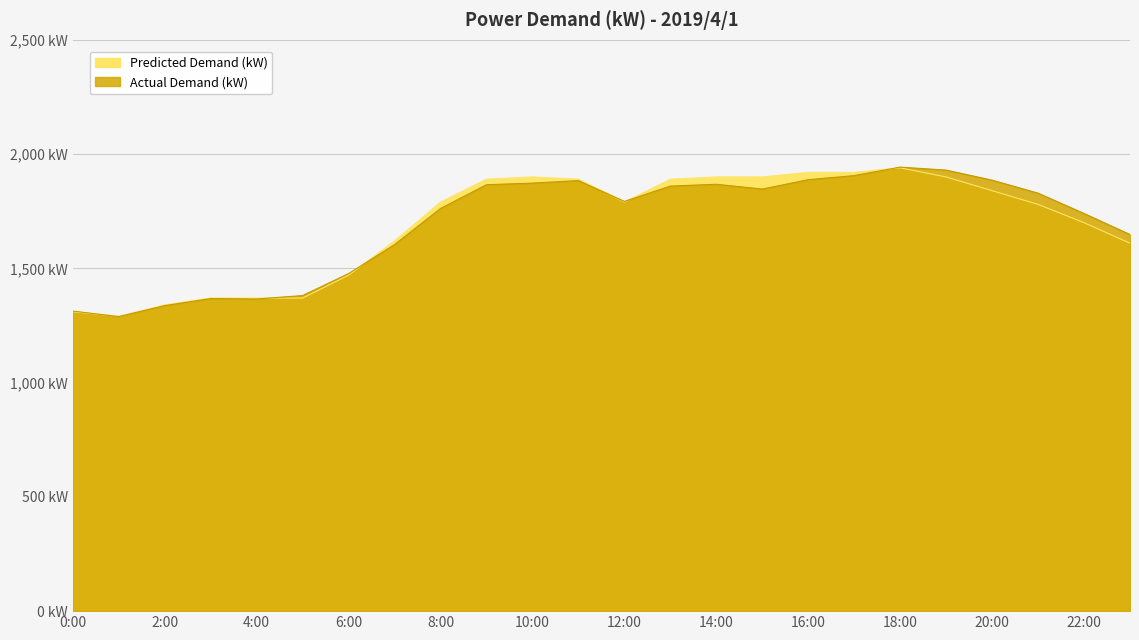

In Predicted Demand (kW), how many points are higher than both neighbors (excluding endpoints)?

2